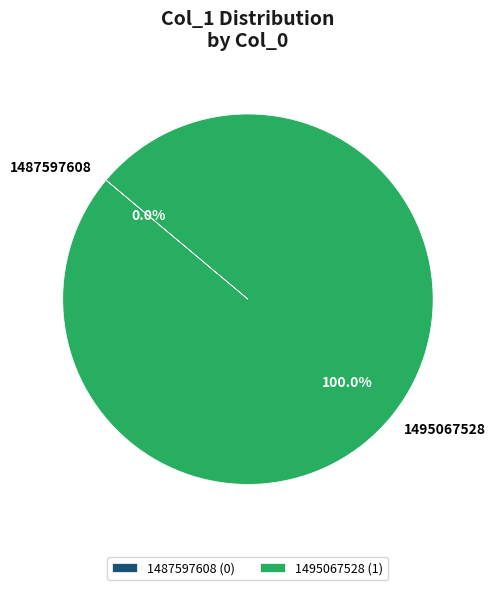

To the nearest percent, what is the difference between the largest and smallest slice percentages?

100%